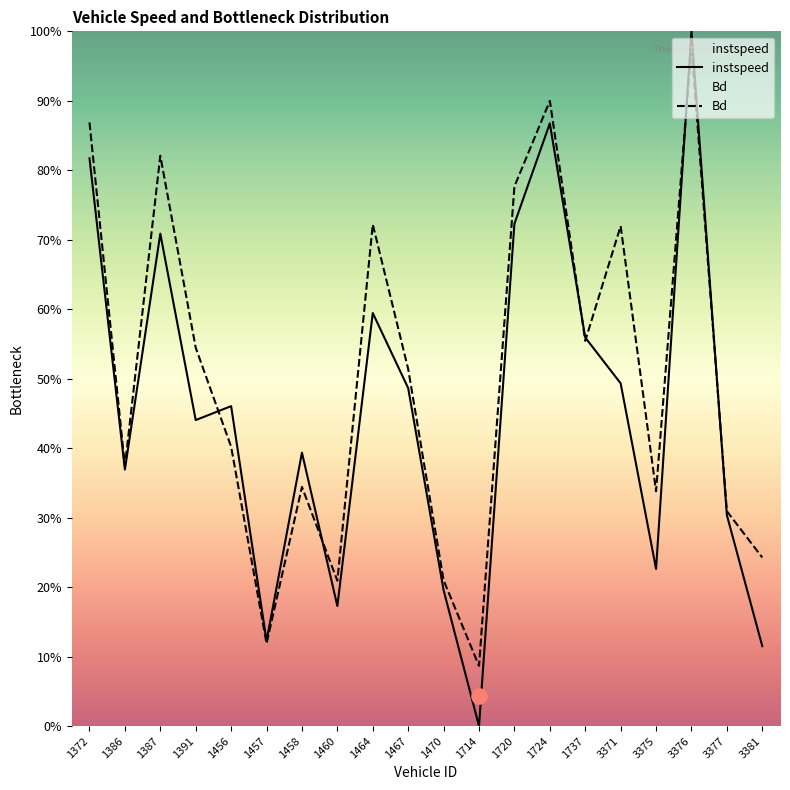

Which series has the widest spread of Y values?

instspeed